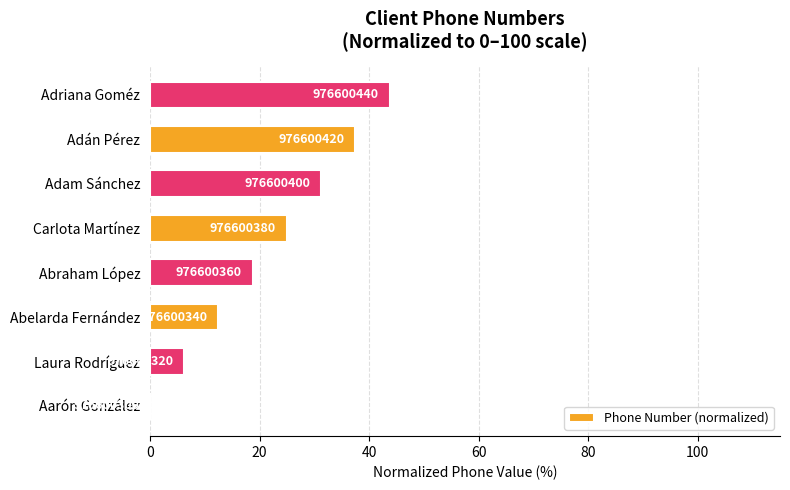

Are the bars horizontal?

Yes